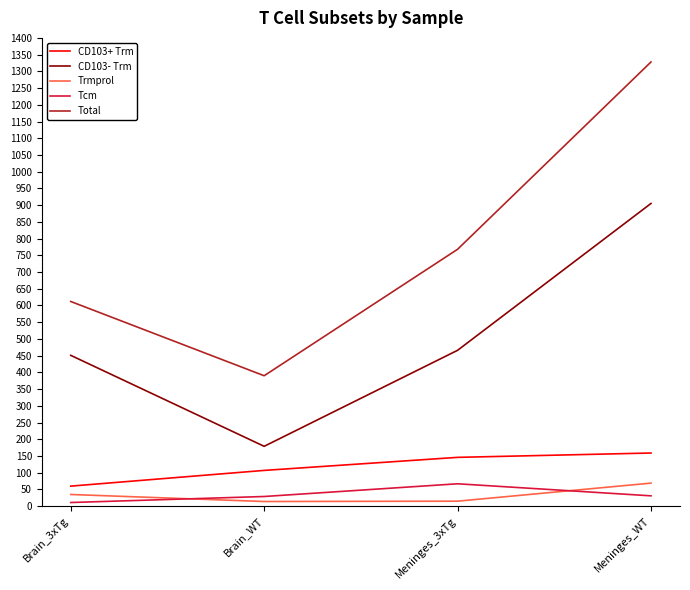

The value of Trmprol at Meninges_WT is 69. True or false?

True